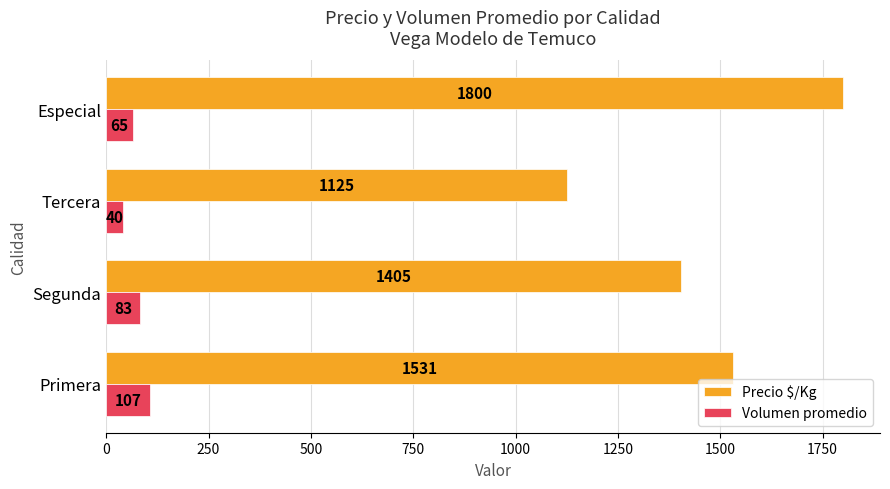

What is the sum of all Volumen promedio values?

295.0